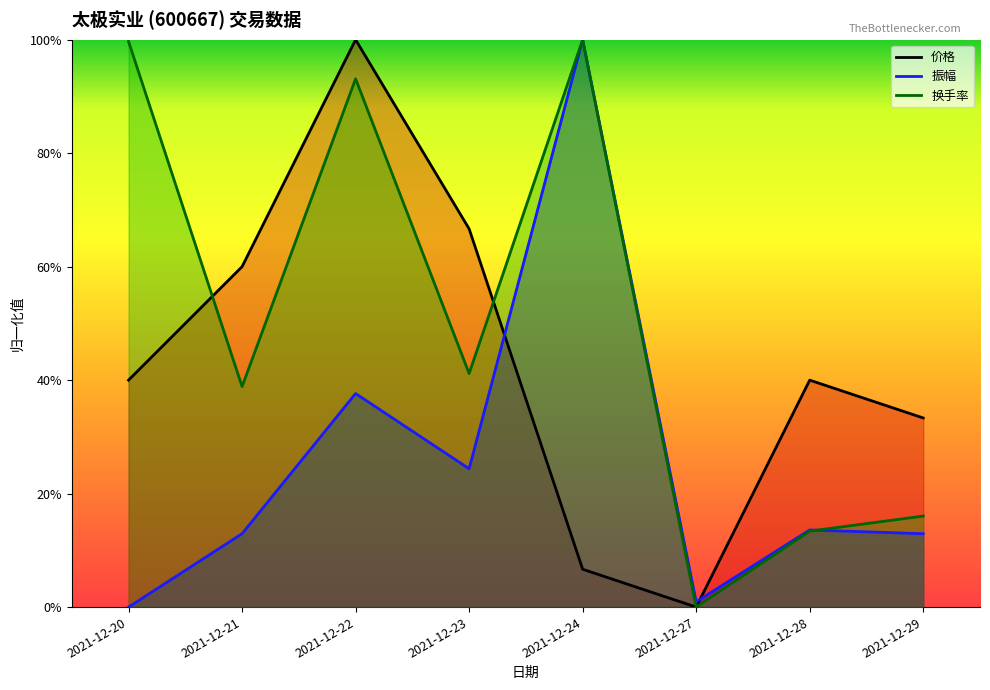

What value does the 换手率 series have at 2021-12-23?

0.4